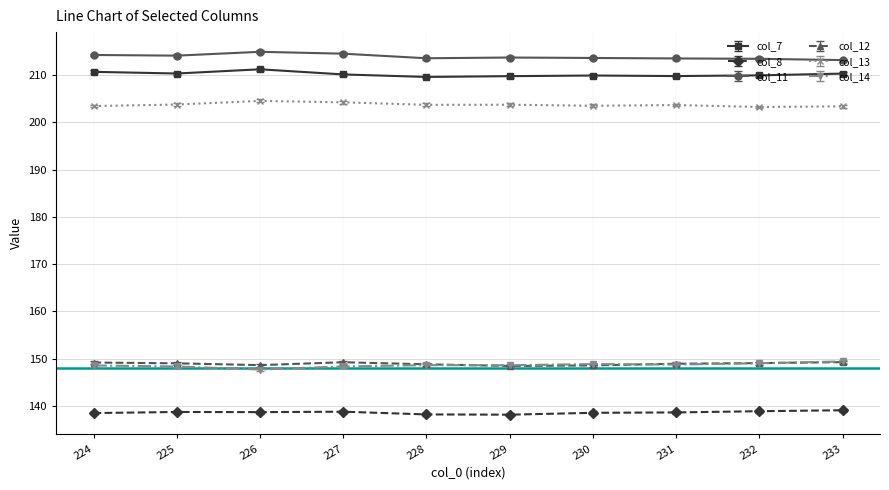

True or false: col_12 and col_13 cross at least once.

False